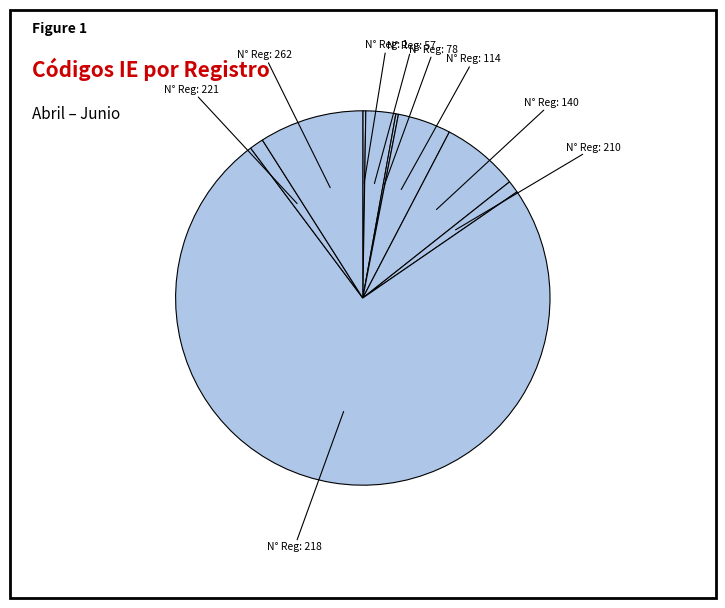

Is there any slice that represents more than half of the pie?

Yes